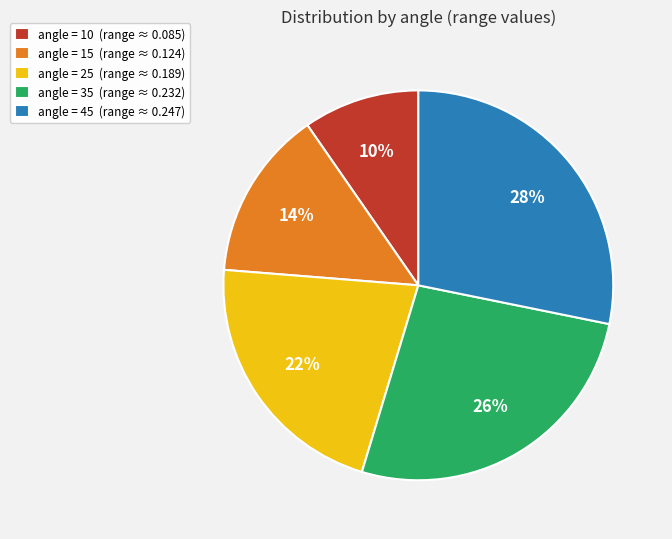

To the nearest percent, what percentage of the pie is angle = 35 (range ≈ 0.232)?

26%